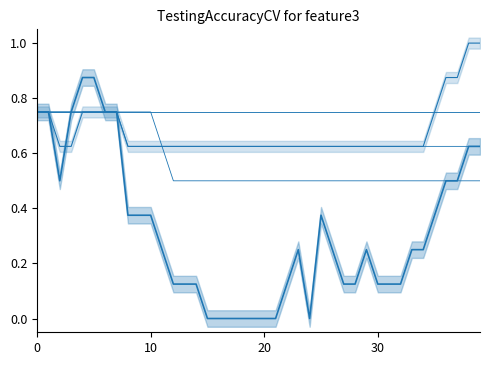

What is the lowest value of the VS series?

0.5